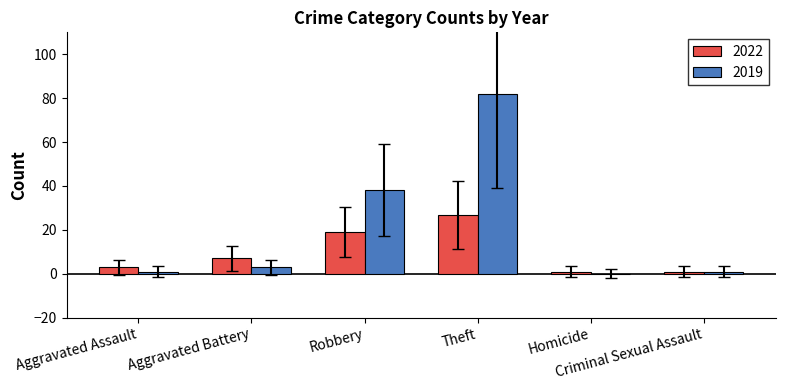

Which series has the largest total across all categories?

2019